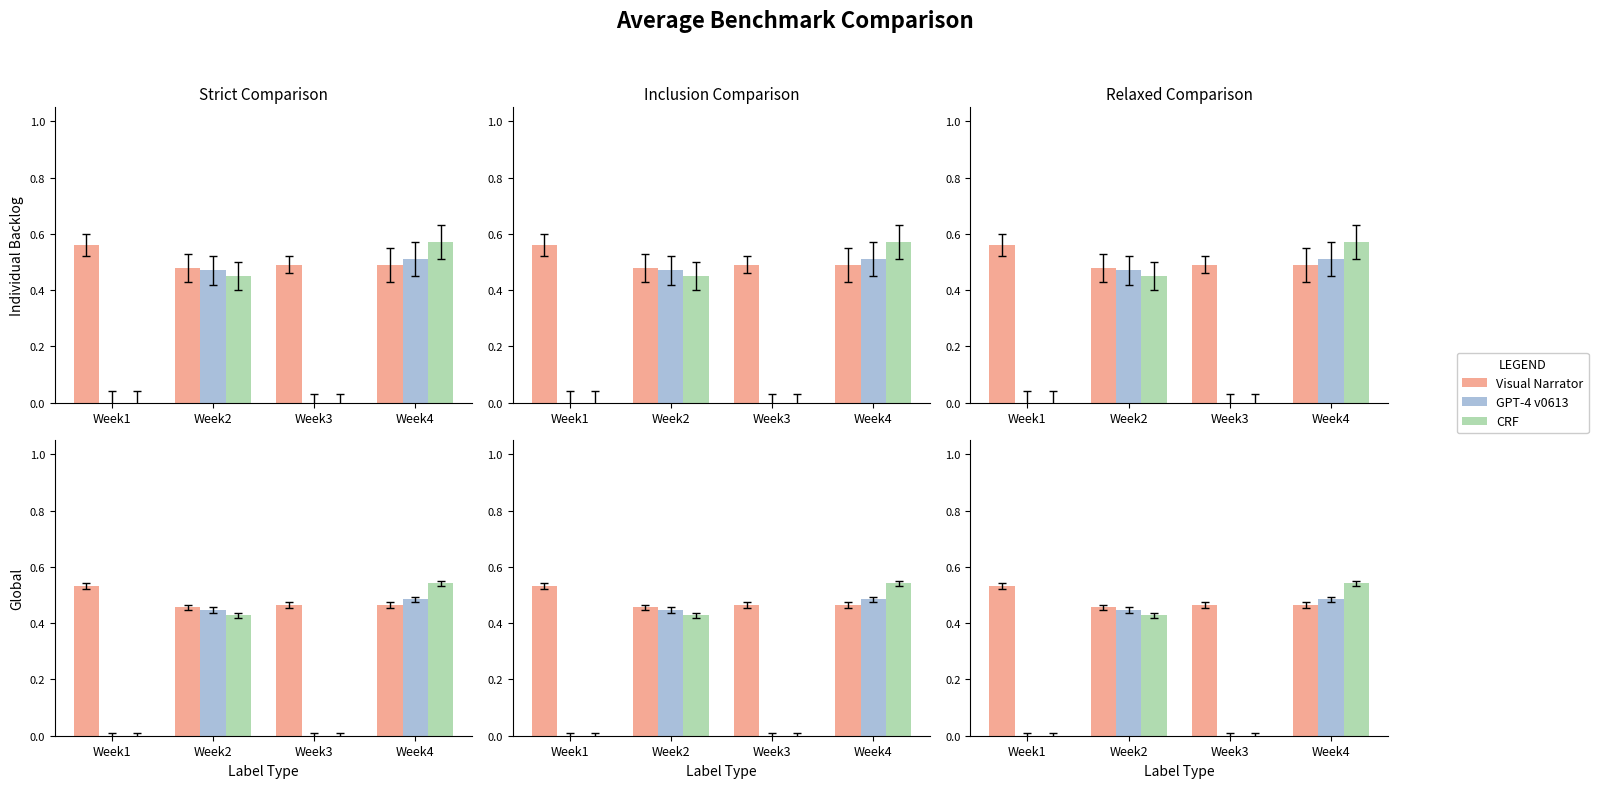

Where is Visual Narrator nearest to the value 0?

Week2